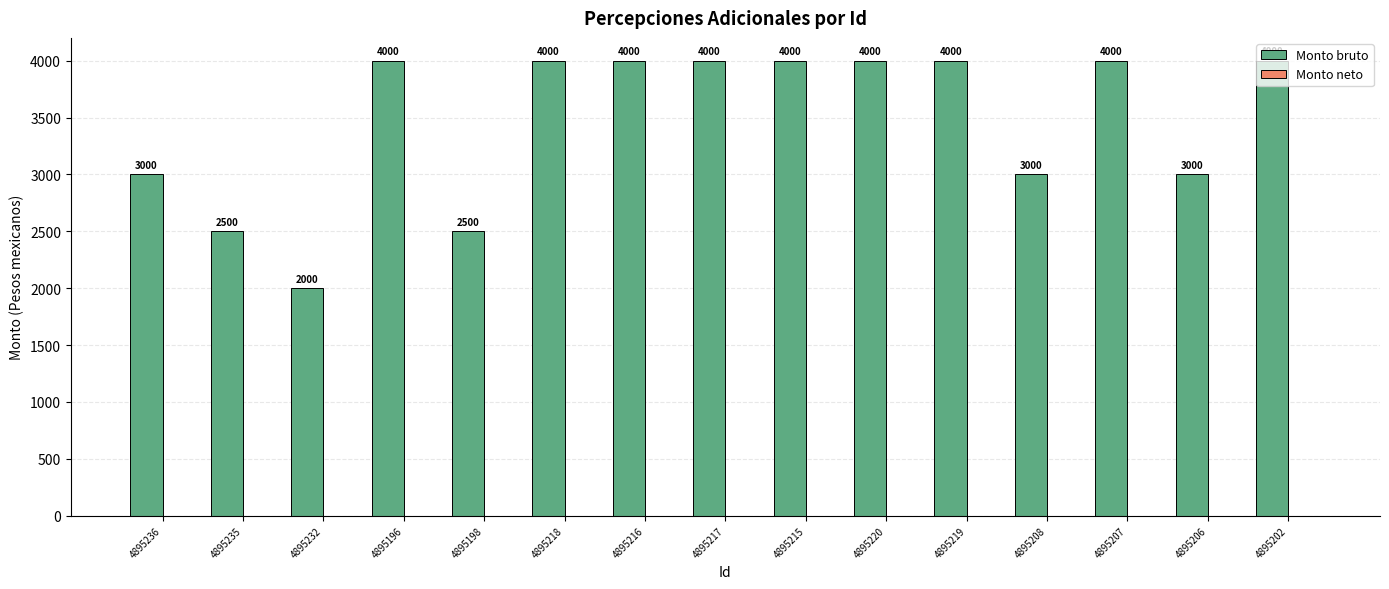

What is the smallest value displayed?

2000